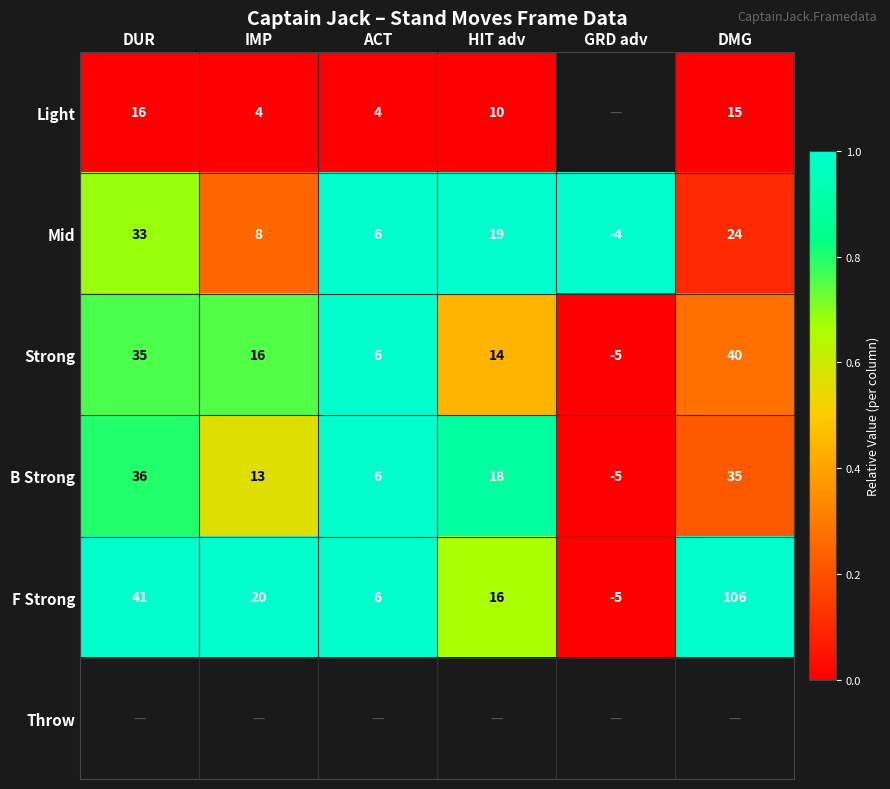

How many categories are shown in the chart?

6